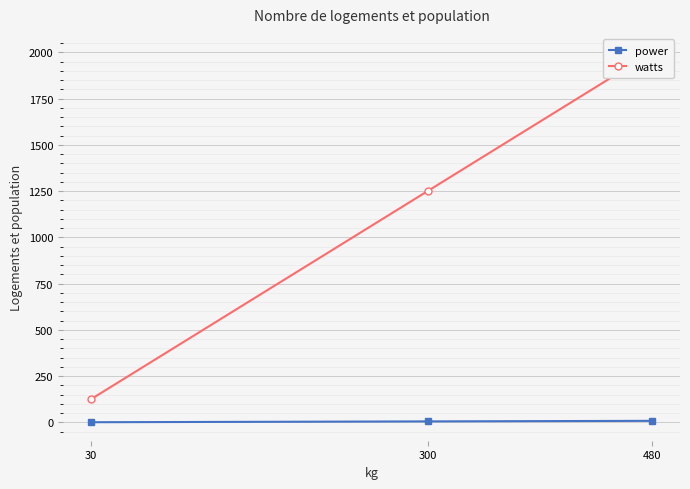

Which category has the highest value across all series?

480